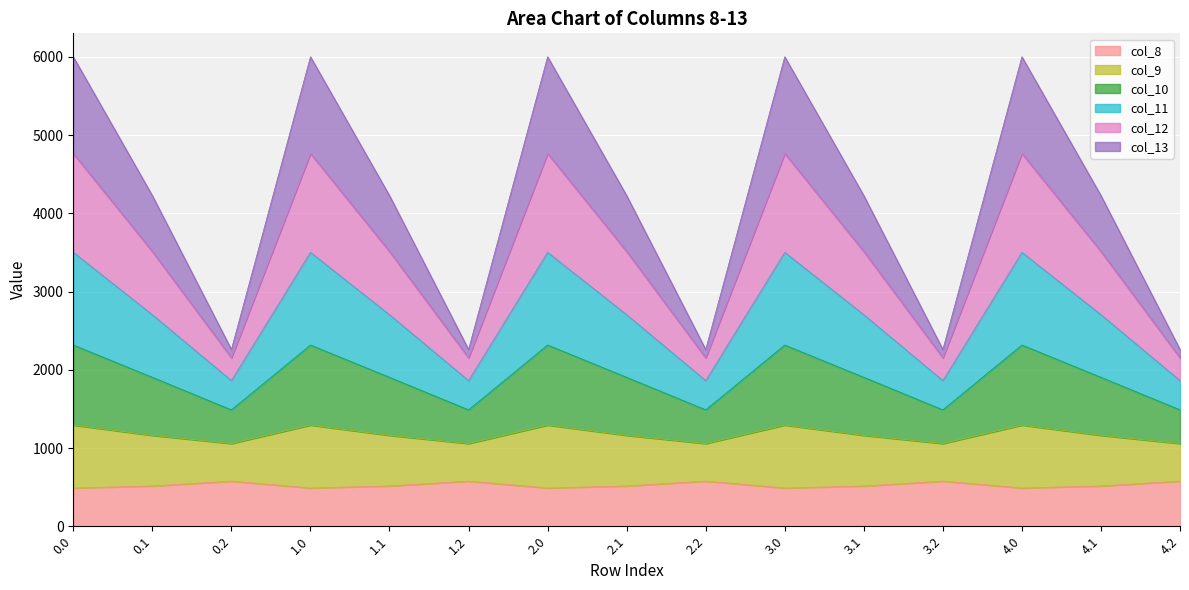

What is the minimum value for col_8?

489.3